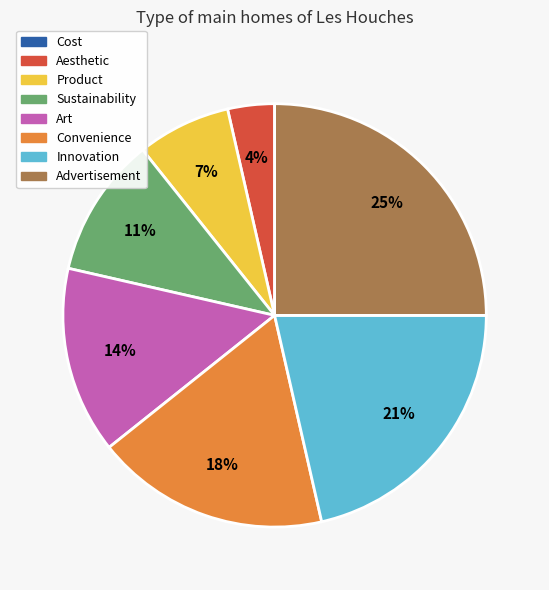

To the nearest percent, what is the difference between the largest and smallest slice percentages?

25%